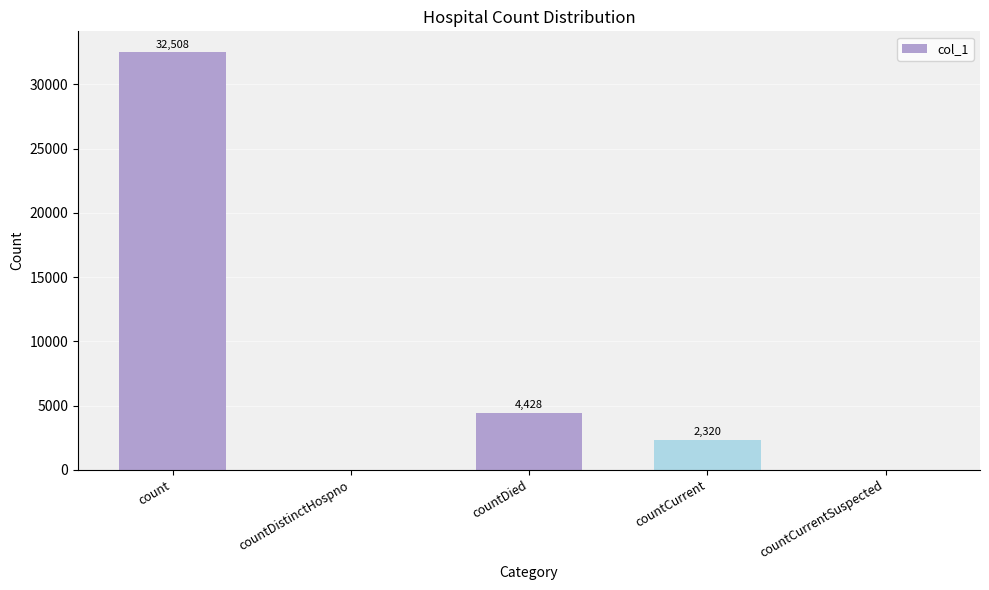

Reading left to right, what are all the values shown in this chart?

32508	0	4428	2320	0